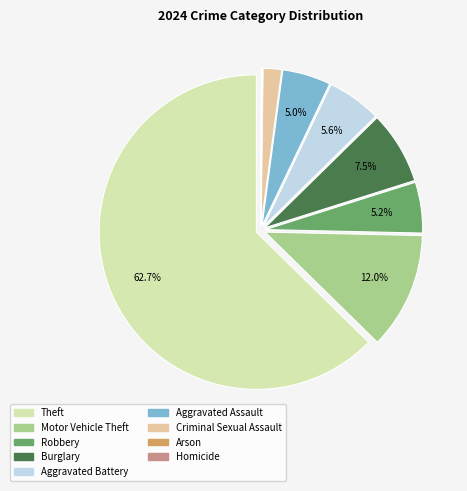

To the nearest percent, what percentage of the pie is Criminal Sexual Assault?

2%